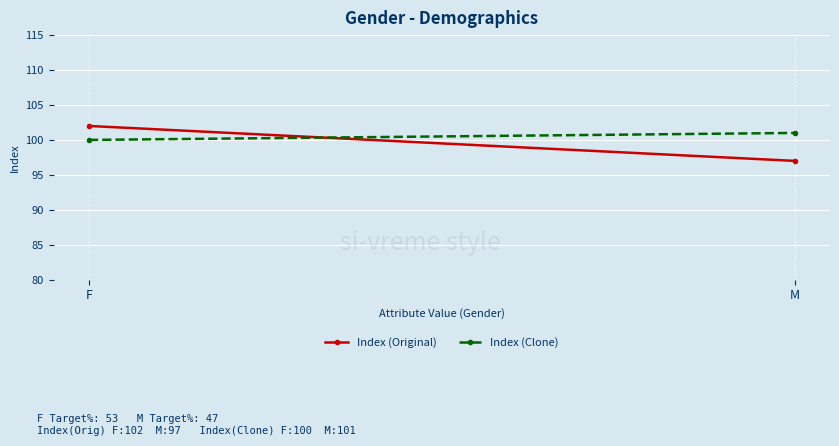

What is the minimum value for Index (Original)?

97